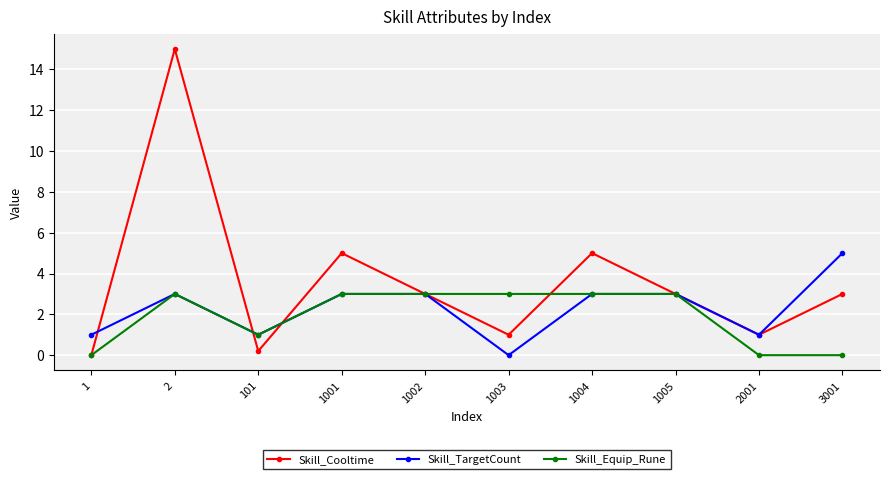

Which series has the largest total across all categories?

Skill_Cooltime